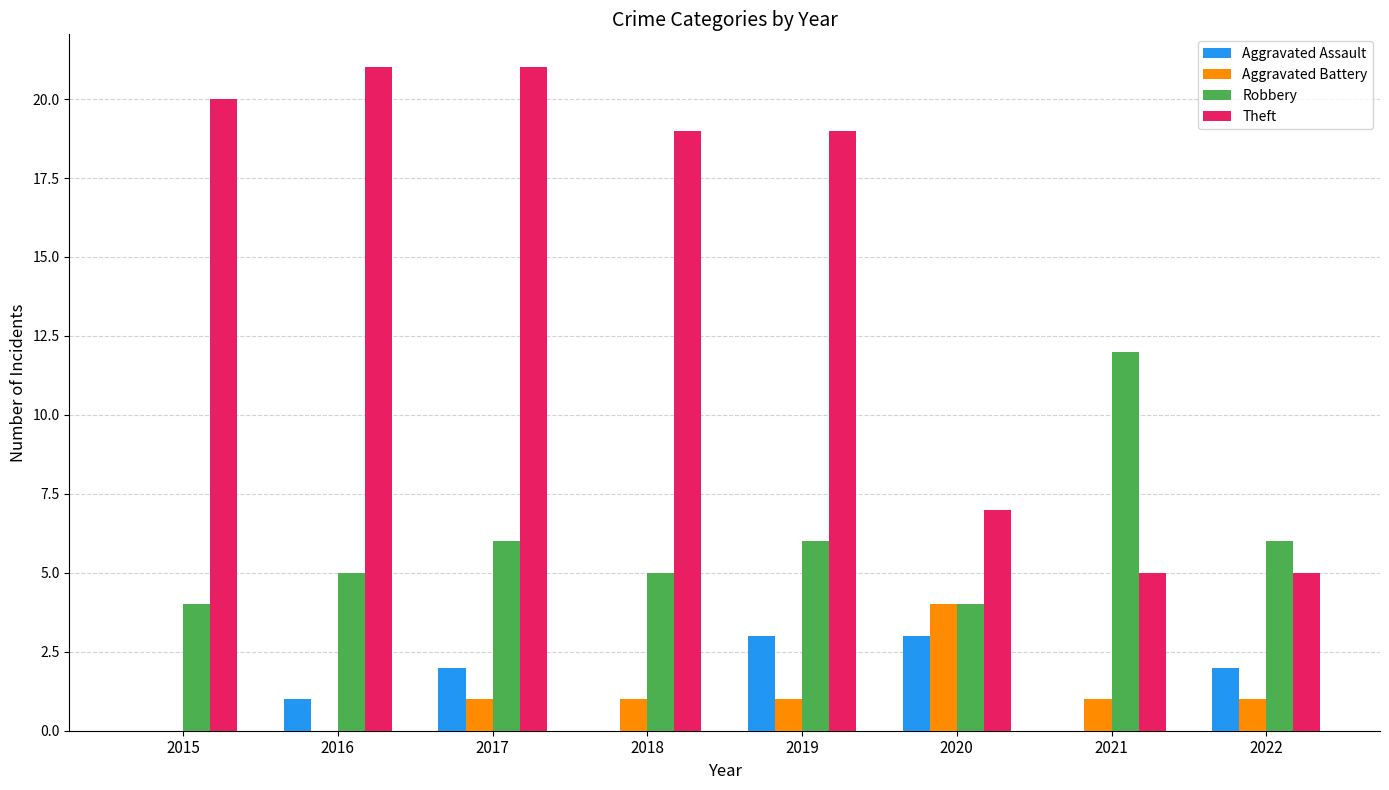

How many data points does each series have?

8